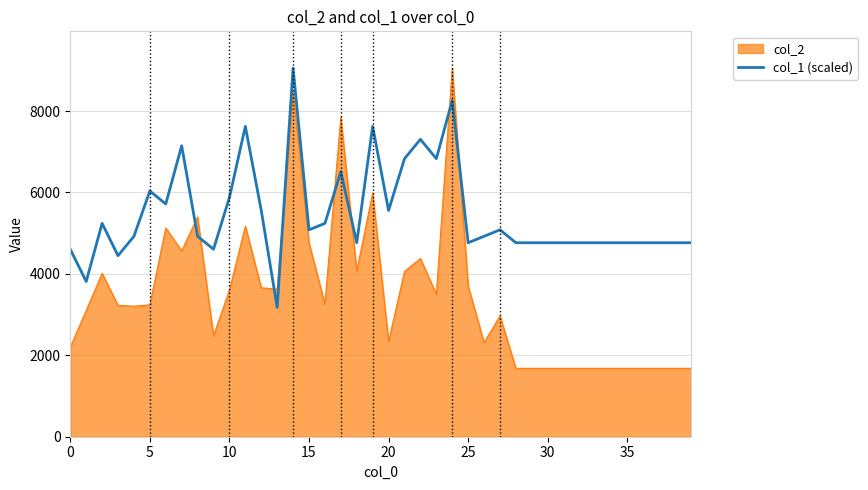

Does the chart display data point markers on the line(s)?

No